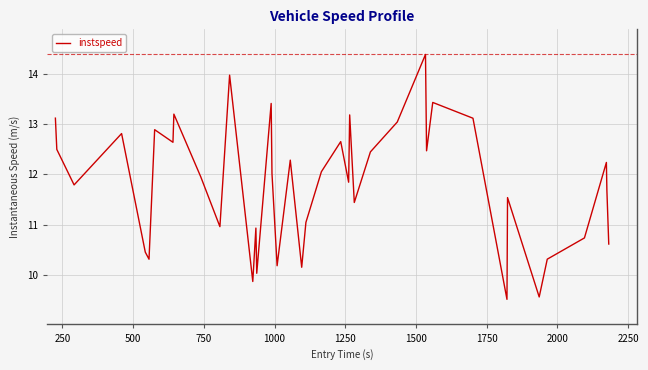

What is the minimum value shown in the chart?

9.5